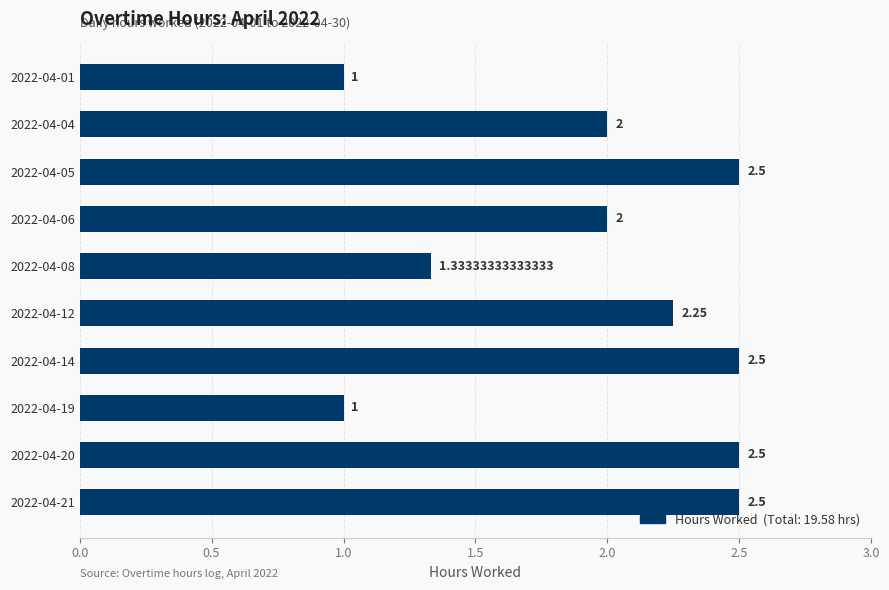

How many bars are there in total?

10